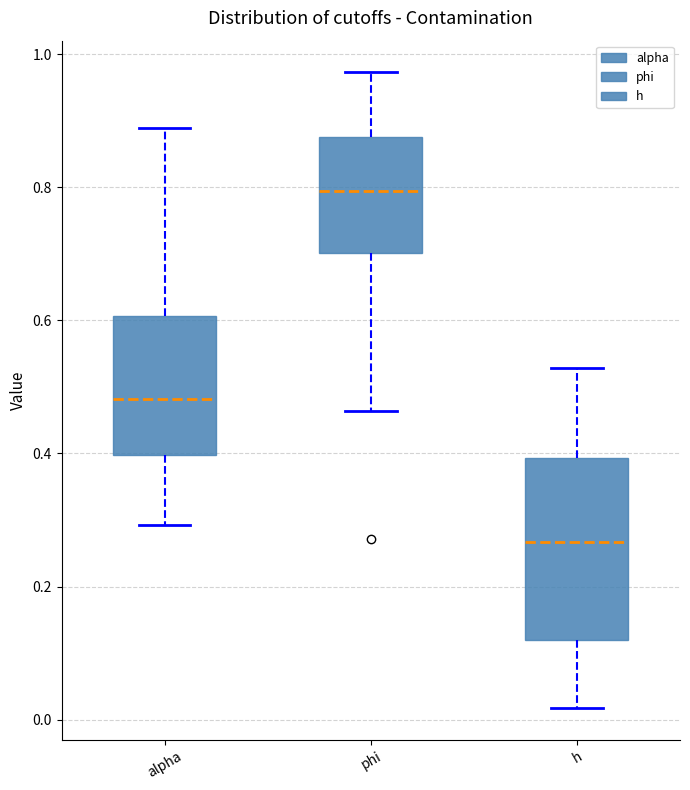

Which box has the lowest median line?

h